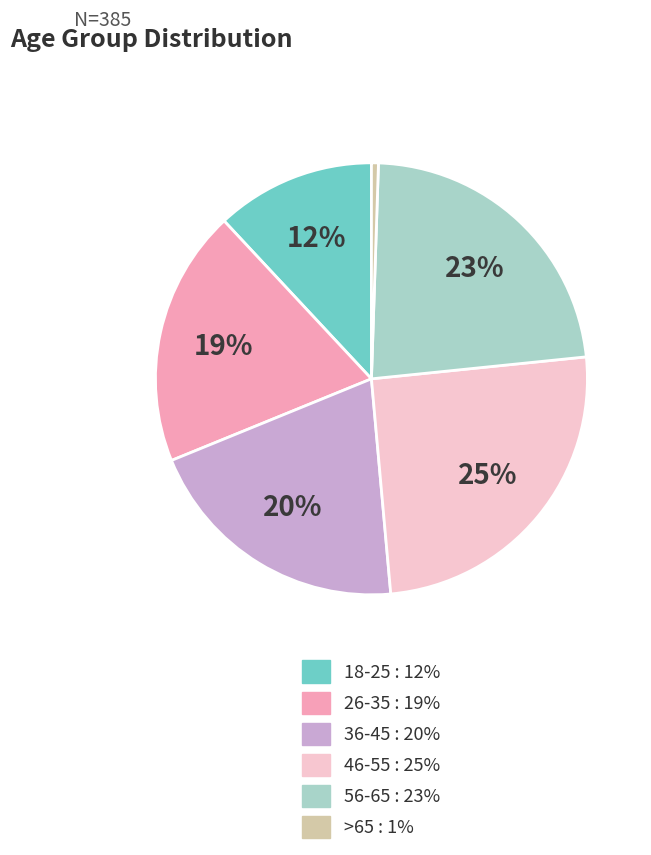

Count the number of slices in the pie.

6